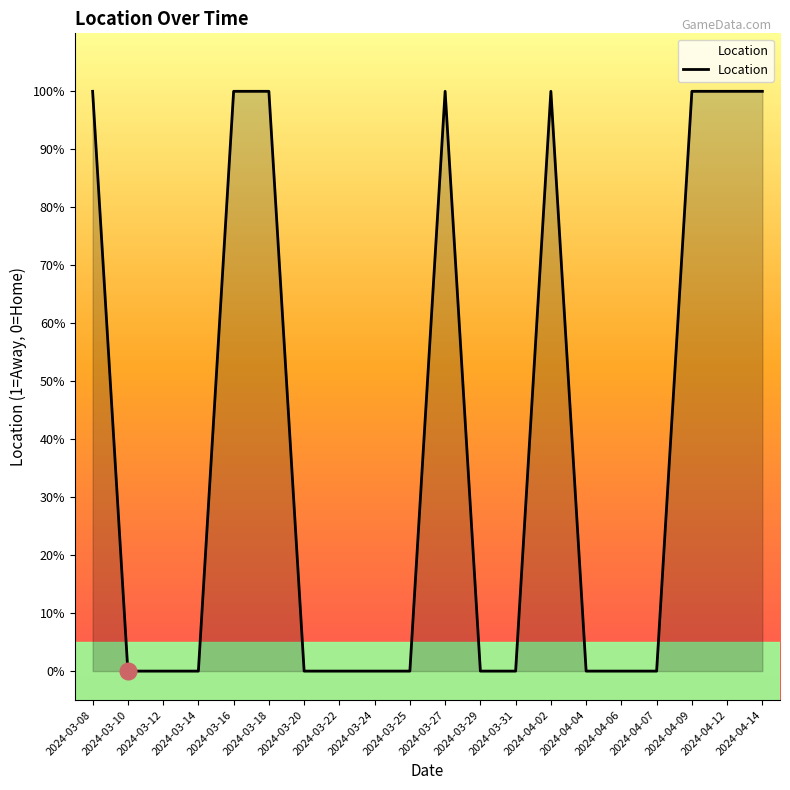

Does the chart display data point markers on the line(s)?

No